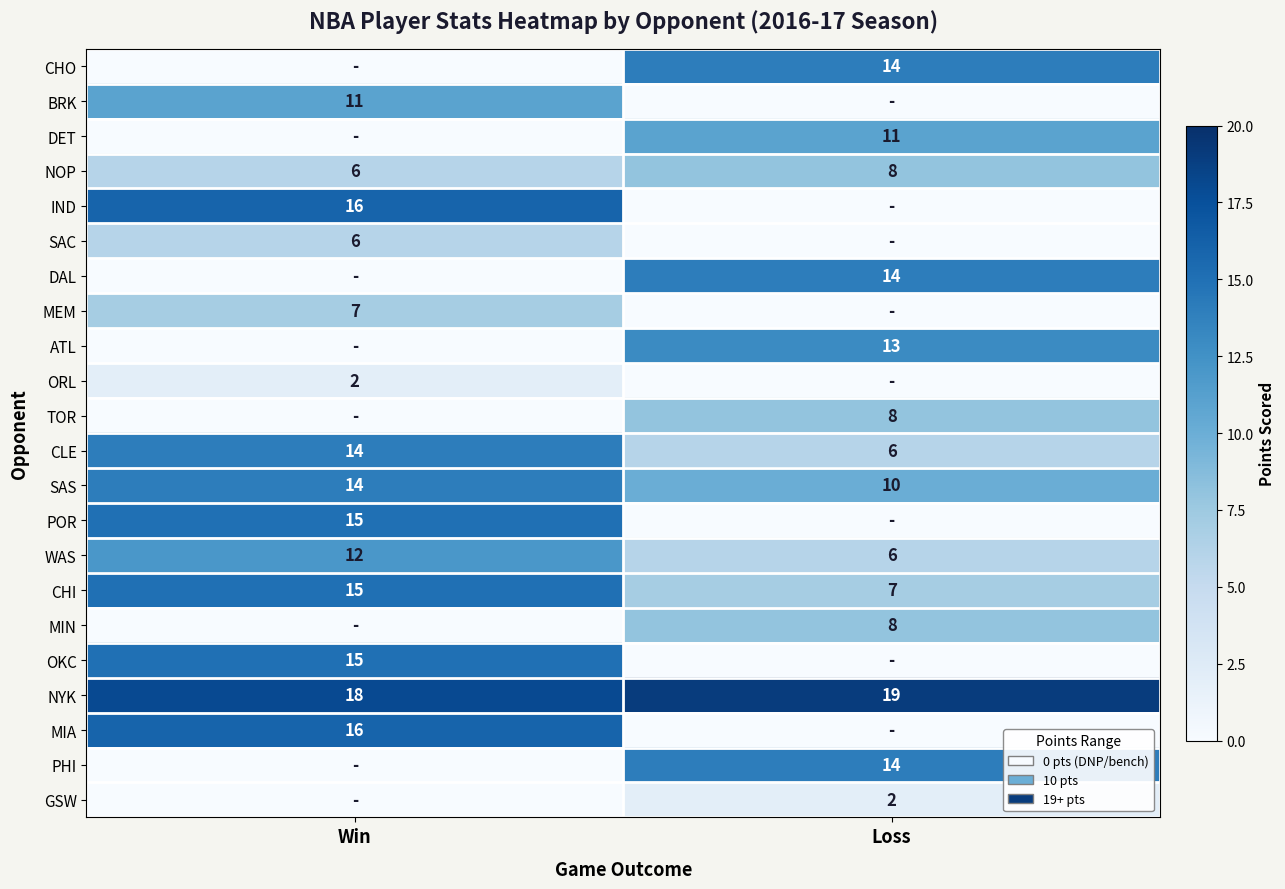

True or false: NOP has a value of 6 at Win.

True